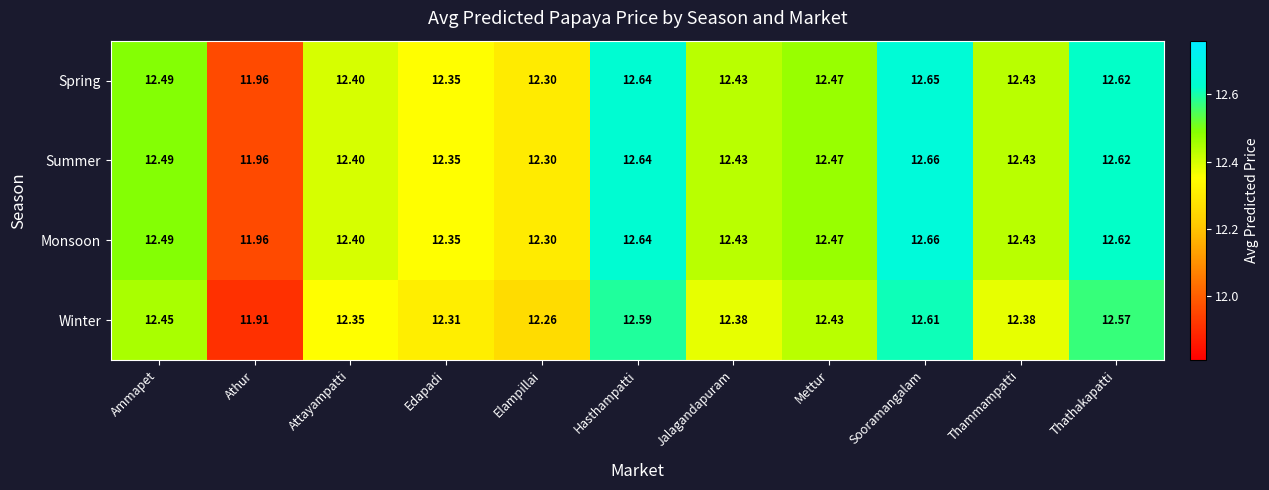

At which label is Spring closest to 12?

Athur